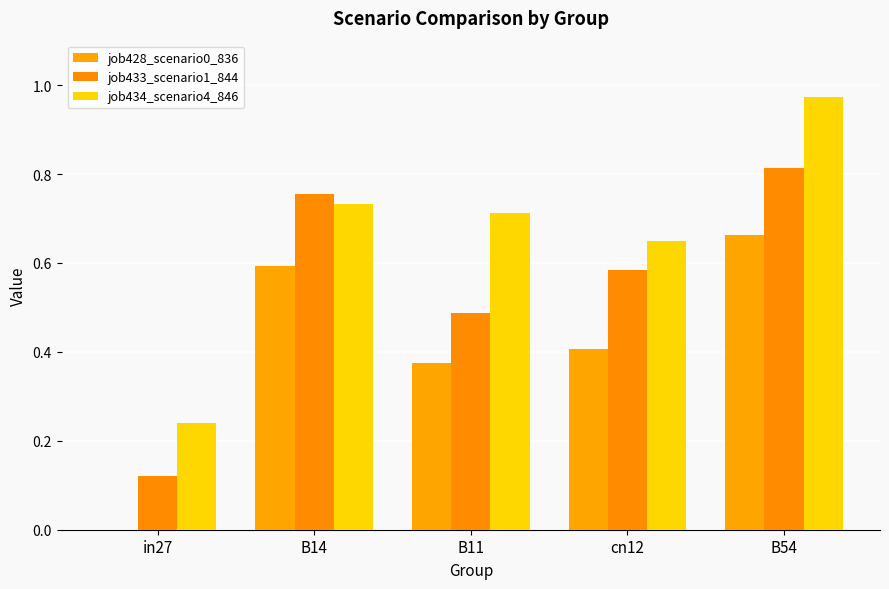

Are the bars horizontal?

No